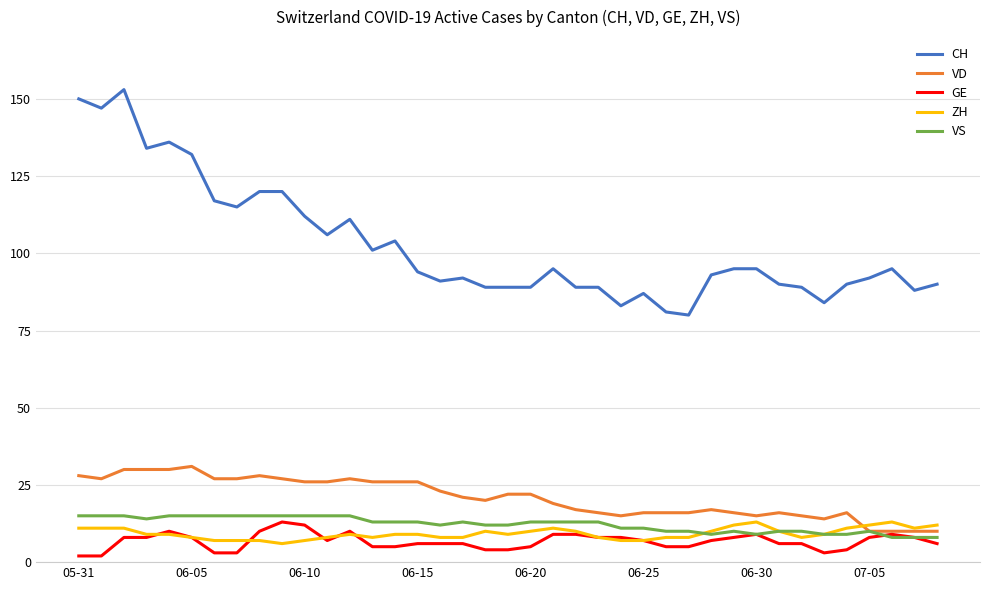

Reading left to right, what are all the values shown in this chart?

CH: 150	147	153	134	136	132	117	115	120	120	112	106	111	101	104	94	91	92	89	89	89	95	89	89	83	87	81	80	93	95	95	90	89	84	90	92	95	88	90
VD: 28	27	30	30	30	31	27	27	28	27	26	26	27	26	26	26	23	21	20	22	22	19	17	16	15	16	16	16	17	16	15	16	15	14	16	10	10	10	10
GE: 2	2	8	8	10	8	3	3	10	13	12	7	10	5	5	6	6	6	4	4	5	9	9	8	8	7	5	5	7	8	9	6	6	3	4	8	9	8	6
ZH: 11	11	11	9	9	8	7	7	7	6	7	8	9	8	9	9	8	8	10	9	10	11	10	8	7	7	8	8	10	12	13	10	8	9	11	12	13	11	12
VS: 15	15	15	14	15	15	15	15	15	15	15	15	15	13	13	13	12	13	12	12	13	13	13	13	11	11	10	10	9	10	9	10	10	9	9	10	8	8	8